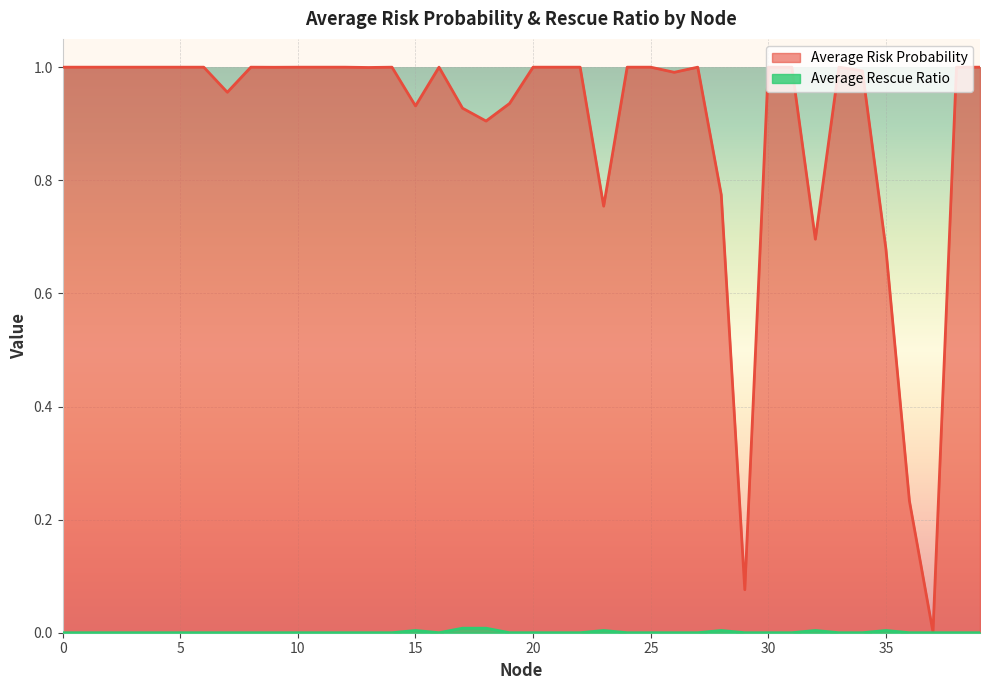

Which series has the largest total across all categories?

Average Risk Probability